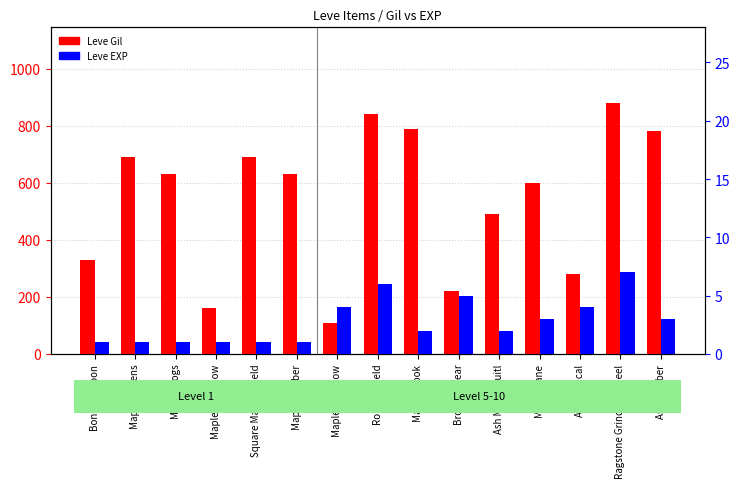

The value of Leve EXP at Maple Lumber is 1. True or false?

True